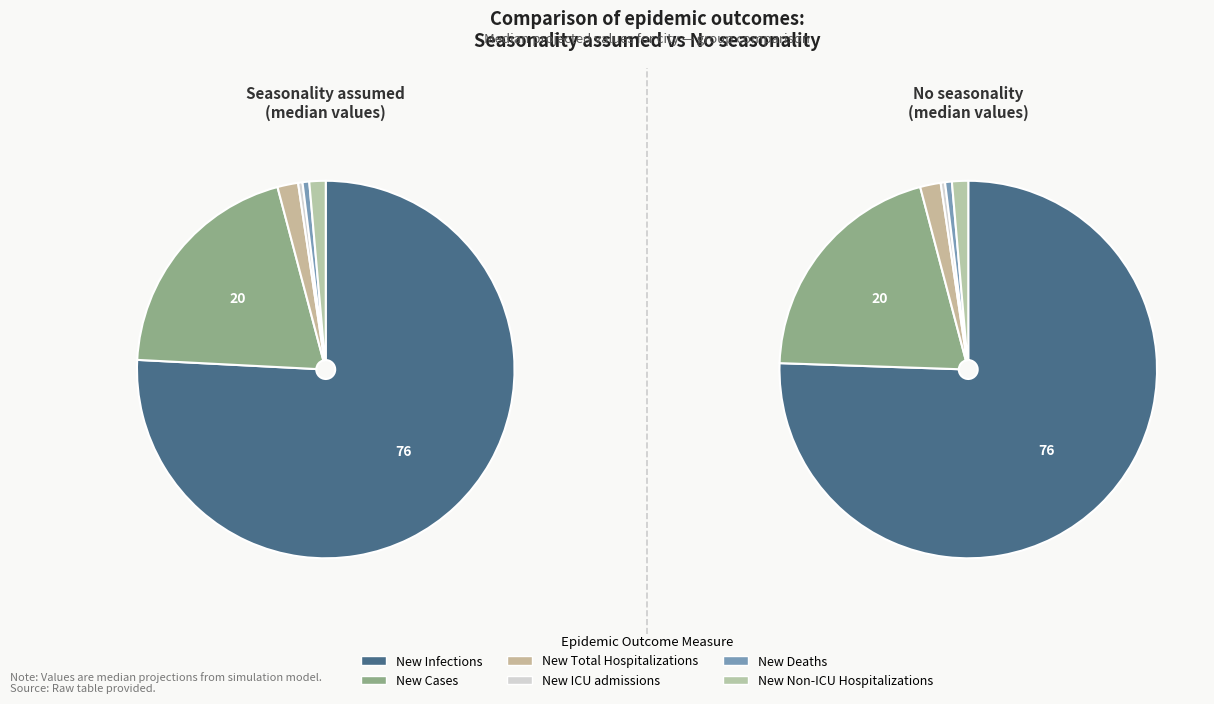

What is the smallest slice in the pie chart?

1